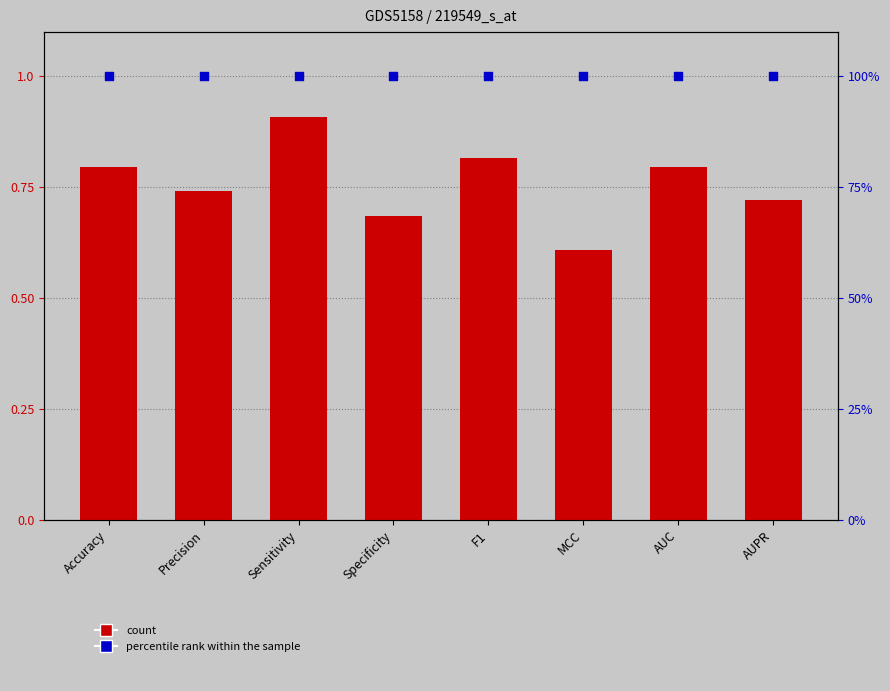

Is the value of col_1 at AUC greater than the value of percentile rank within the sample at AUC?

No